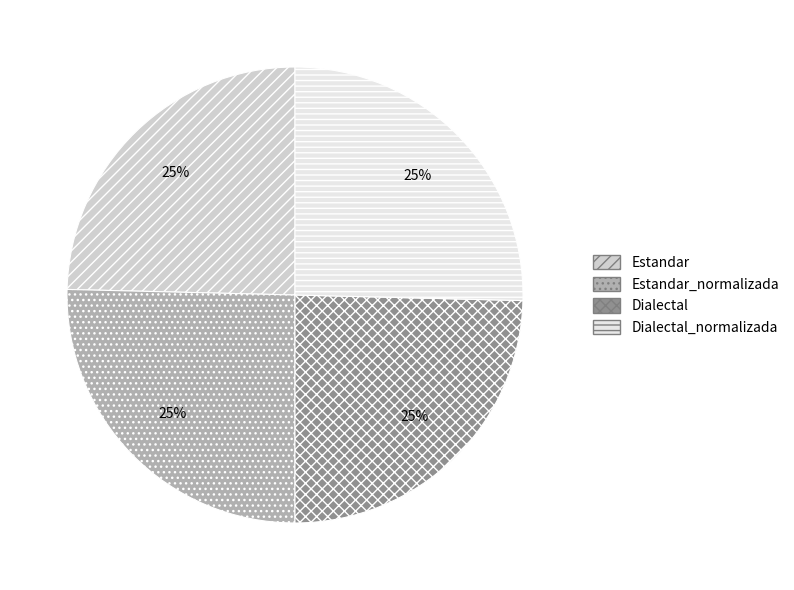

Is it true that Estandar is 25% of the pie?

True